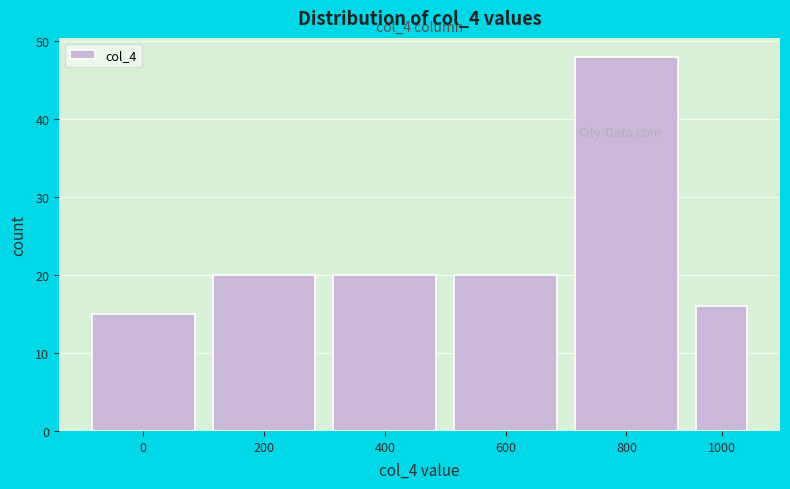

Reading left to right, transcribe all the data shown in this chart.

15	20	20	20	48	16